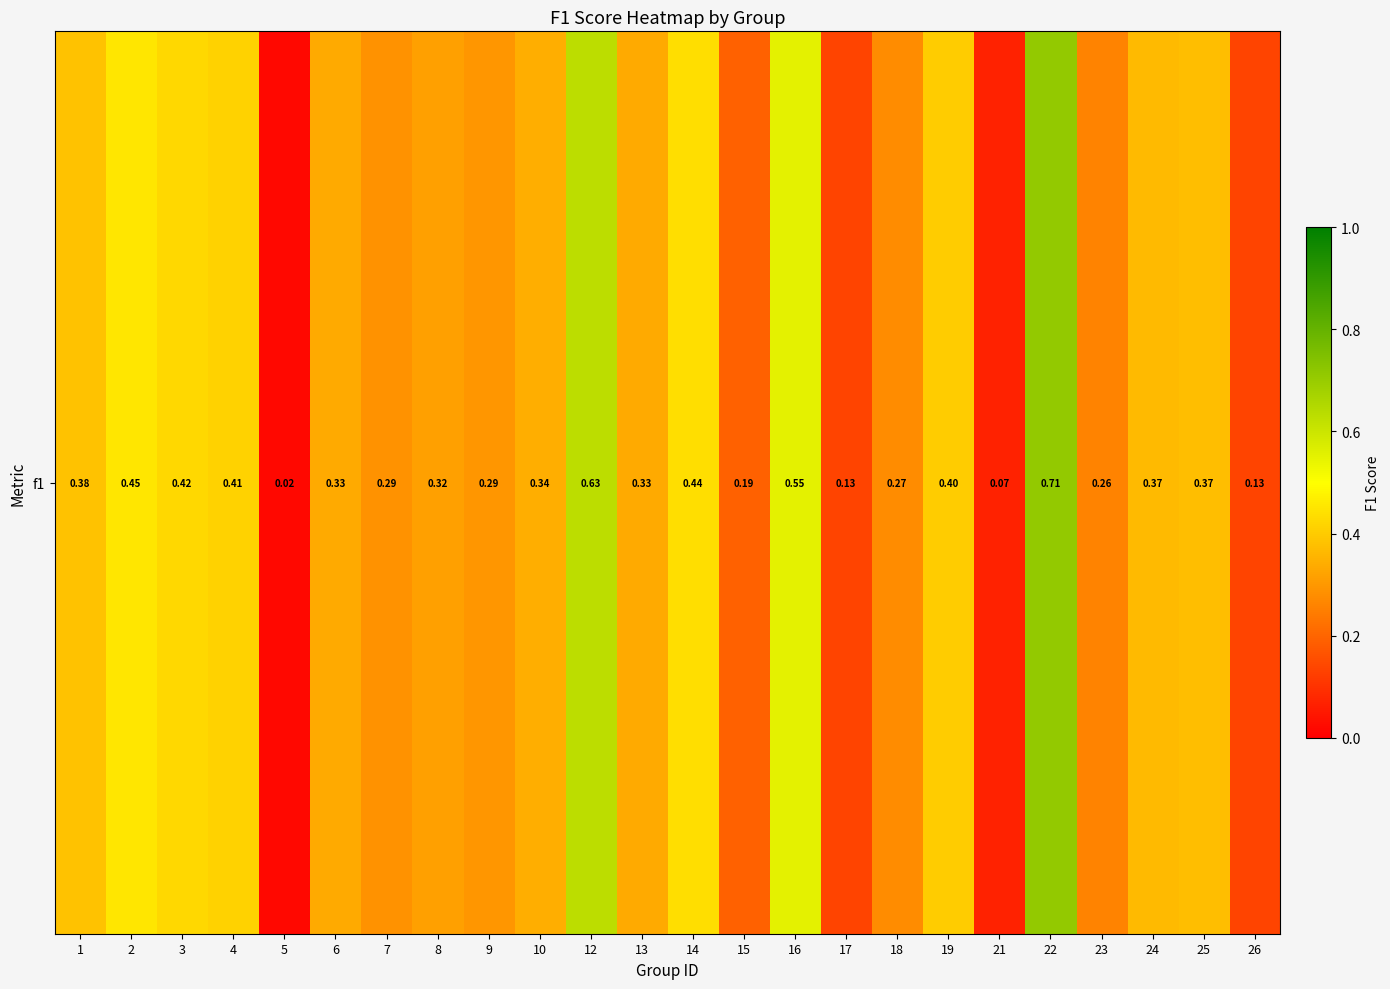

Reading left to right, list all the values displayed in this chart.

1=0.4	2=0.5	3=0.4	4=0.4	5=0.0	6=0.3	7=0.3	8=0.3	9=0.3	10=0.3	12=0.6	13=0.3	14=0.4	15=0.2	16=0.6	17=0.1	18=0.3	19=0.4	21=0.1	22=0.7	23=0.3	24=0.4	25=0.4	26=0.1